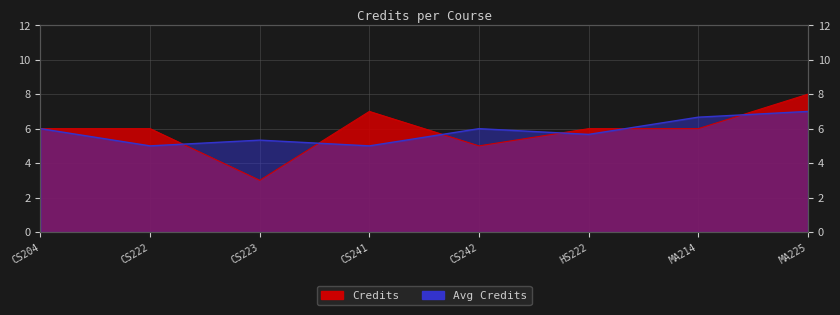

Reading left to right, list all the values displayed in this chart.

6	6	3	7	5	6	6	8